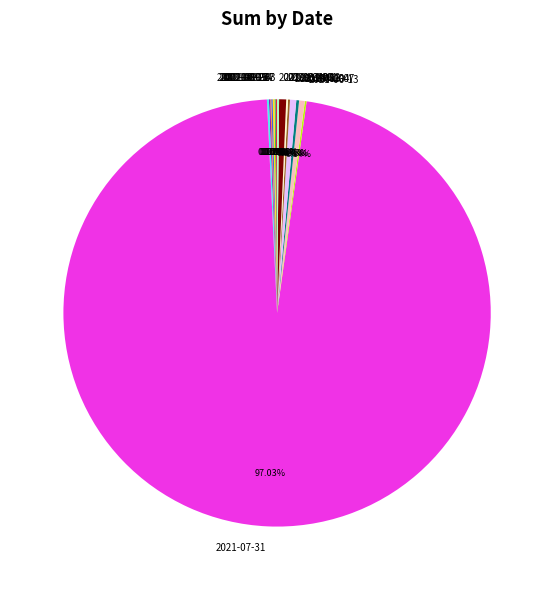

Which category accounts for the majority?

2021-07-31